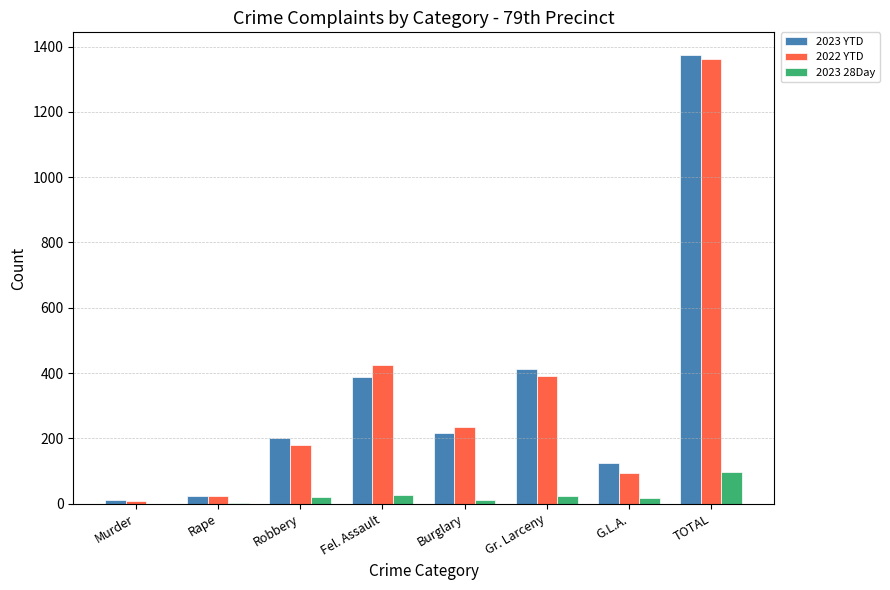

How many groups of bars are there?

8